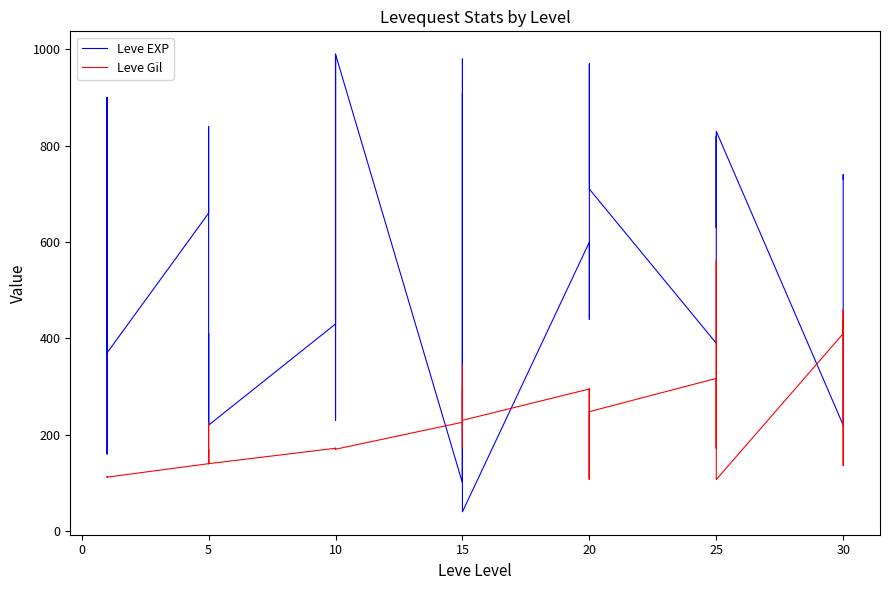

What is the average value of the Leve Gil series?

217